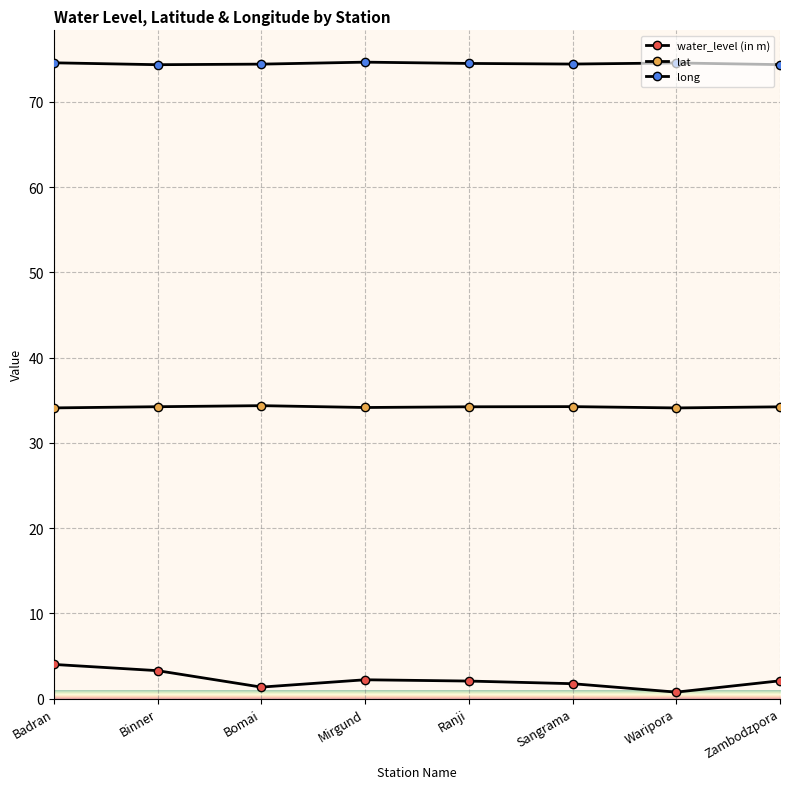

Reading left to right, transcribe all the data shown in this chart.

water_level (in m): Badran=4.0	Binner=3.3	Bomai=1.3	Mirgund=2.2	Ranji=2.0	Sangrama=1.7	Waripora=0.8	Zambodzpora=2.1
lat: Badran=34.1	Binner=34.2	Bomai=34.4	Mirgund=34.1	Ranji=34.2	Sangrama=34.2	Waripora=34.1	Zambodzpora=34.2
long: Badran=74.6	Binner=74.4	Bomai=74.4	Mirgund=74.7	Ranji=74.5	Sangrama=74.4	Waripora=74.6	Zambodzpora=74.4